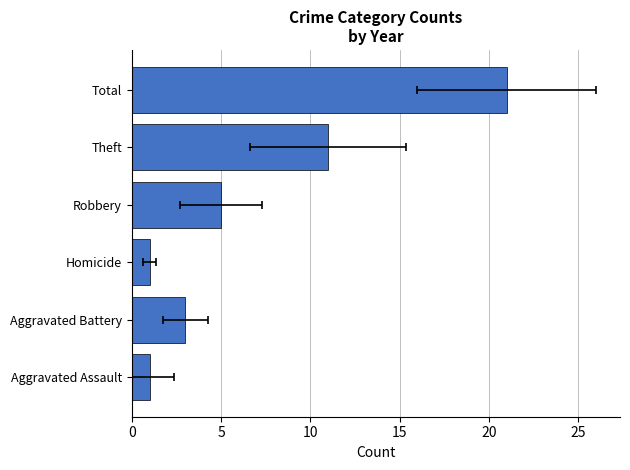

True or false: 2016 has a value of 18 at Homicide.

False